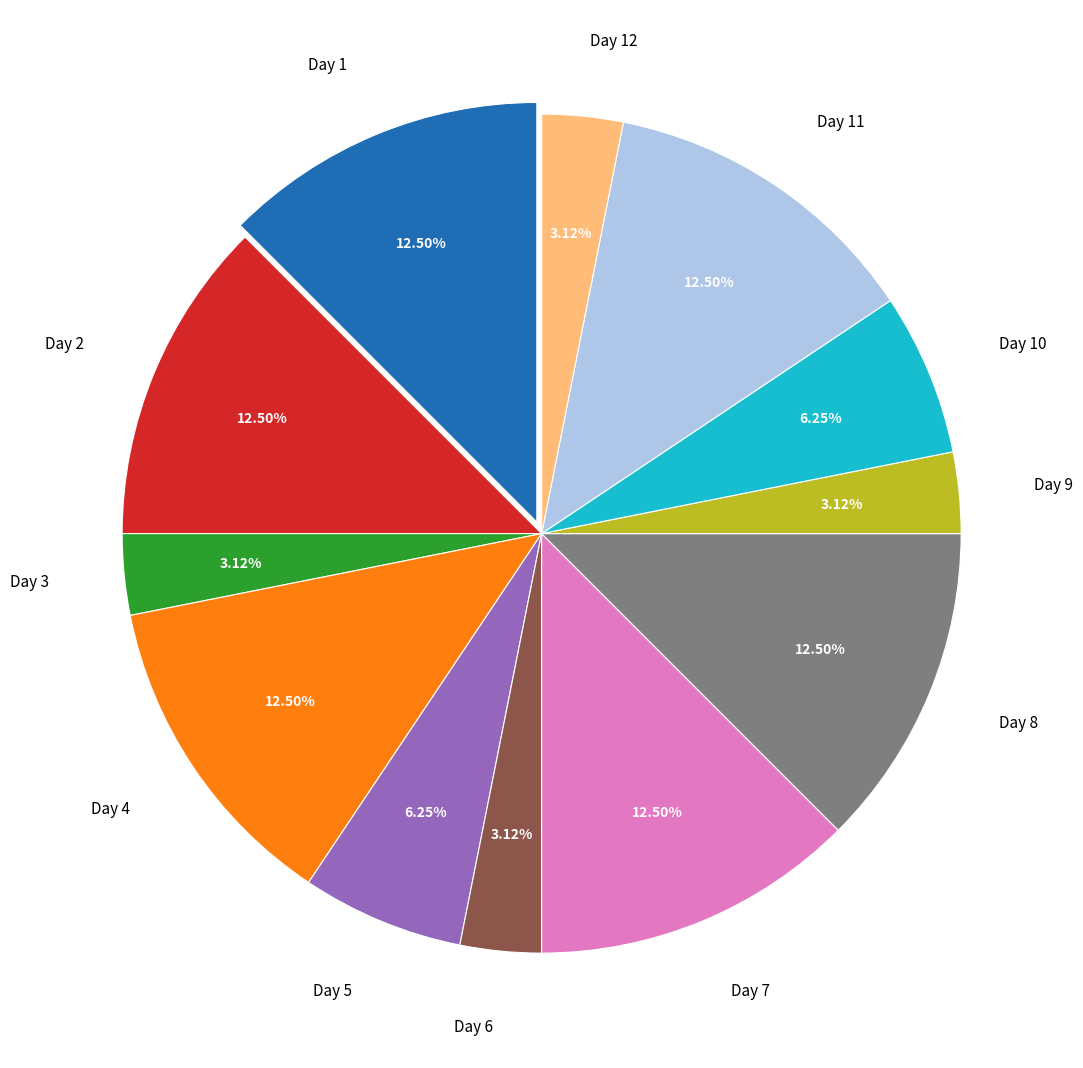

Is there any slice that represents more than half of the pie?

No